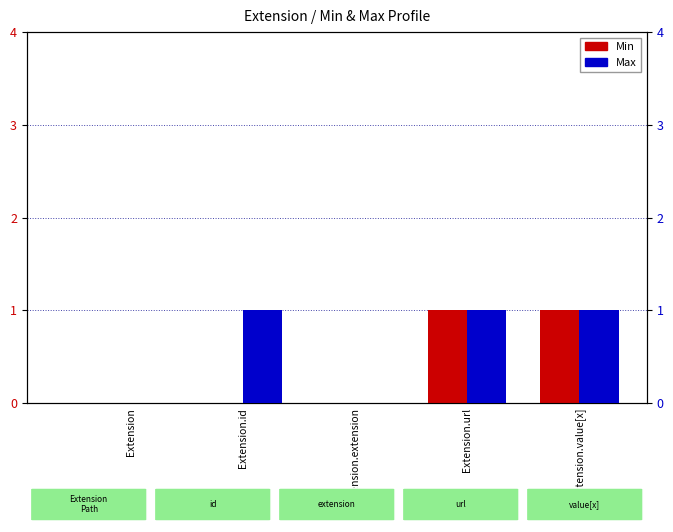

Which label corresponds to the largest value in the chart?

Extension.url